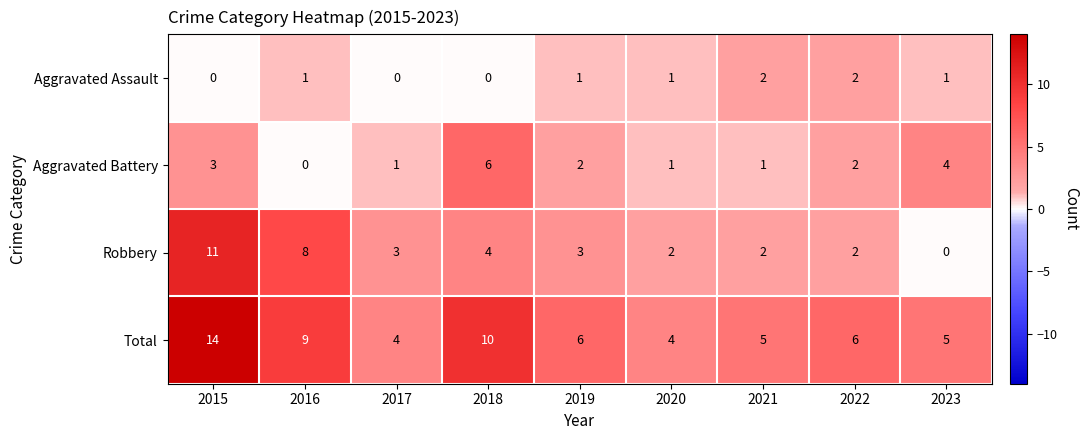

Is it true that Aggravated Battery equals 6 at 2018?

True